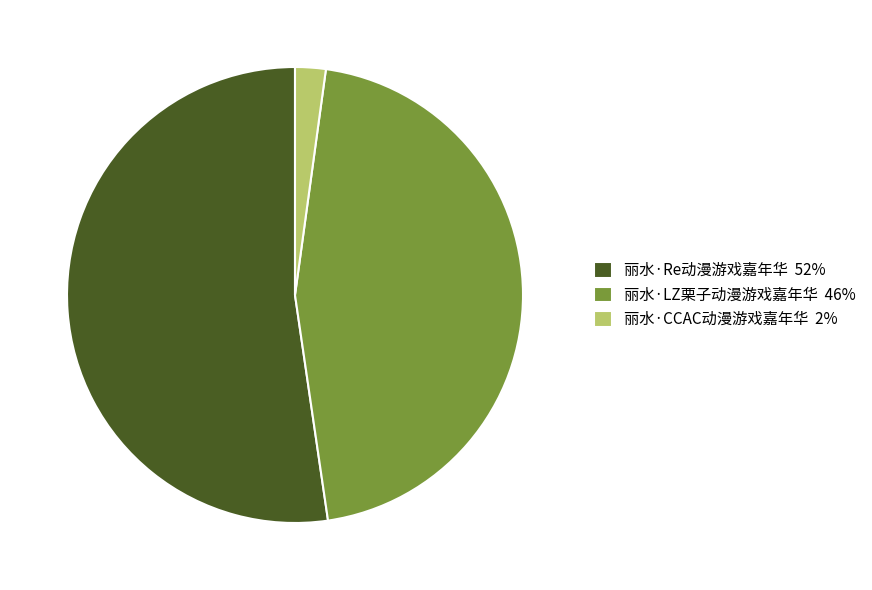

Which has a higher value, 丽水·CCAC动漫游戏嘉年华 or 丽水·Re动漫游戏嘉年华?

丽水·Re动漫游戏嘉年华